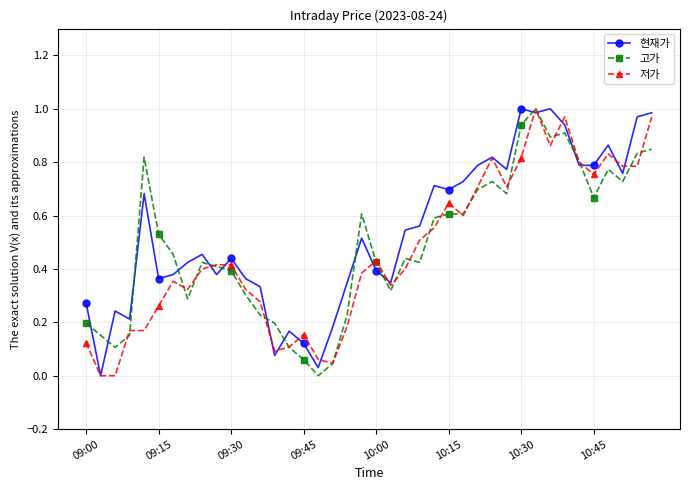

True or false: 고가 has more than 2 interior local peaks.

True